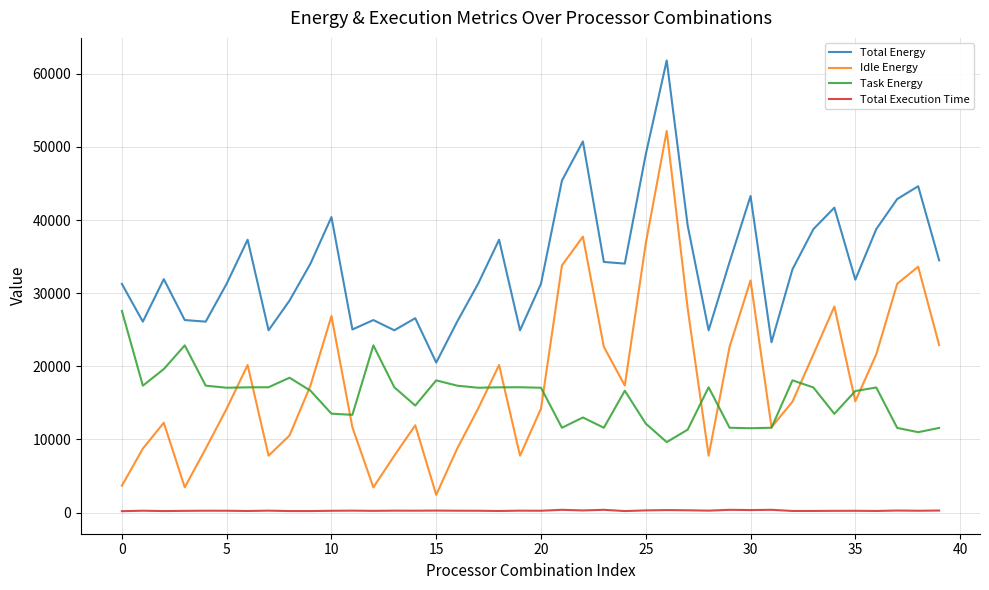

Rank the series by their maximum value, from lowest to highest.

Total Execution Time, Task Energy, Idle Energy, Total Energy